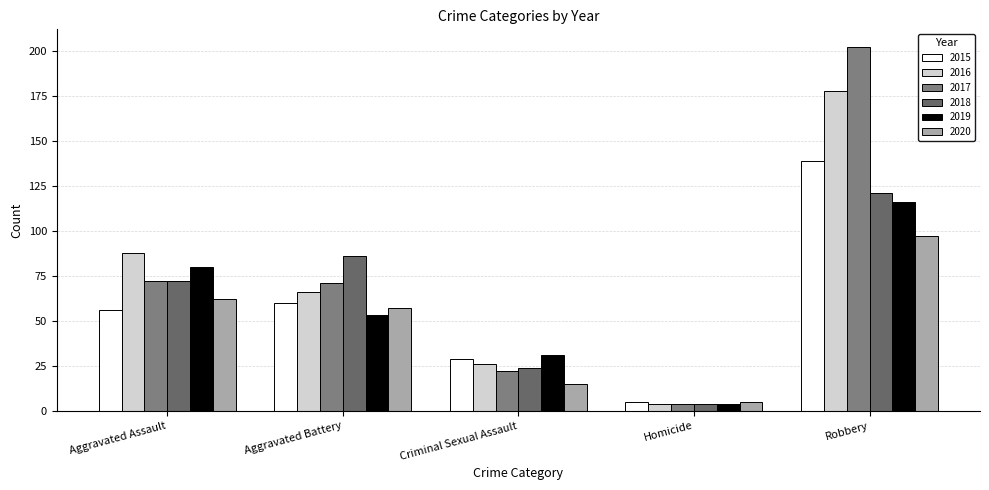

What is the label of the 1st bar from the left?

Aggravated Assault